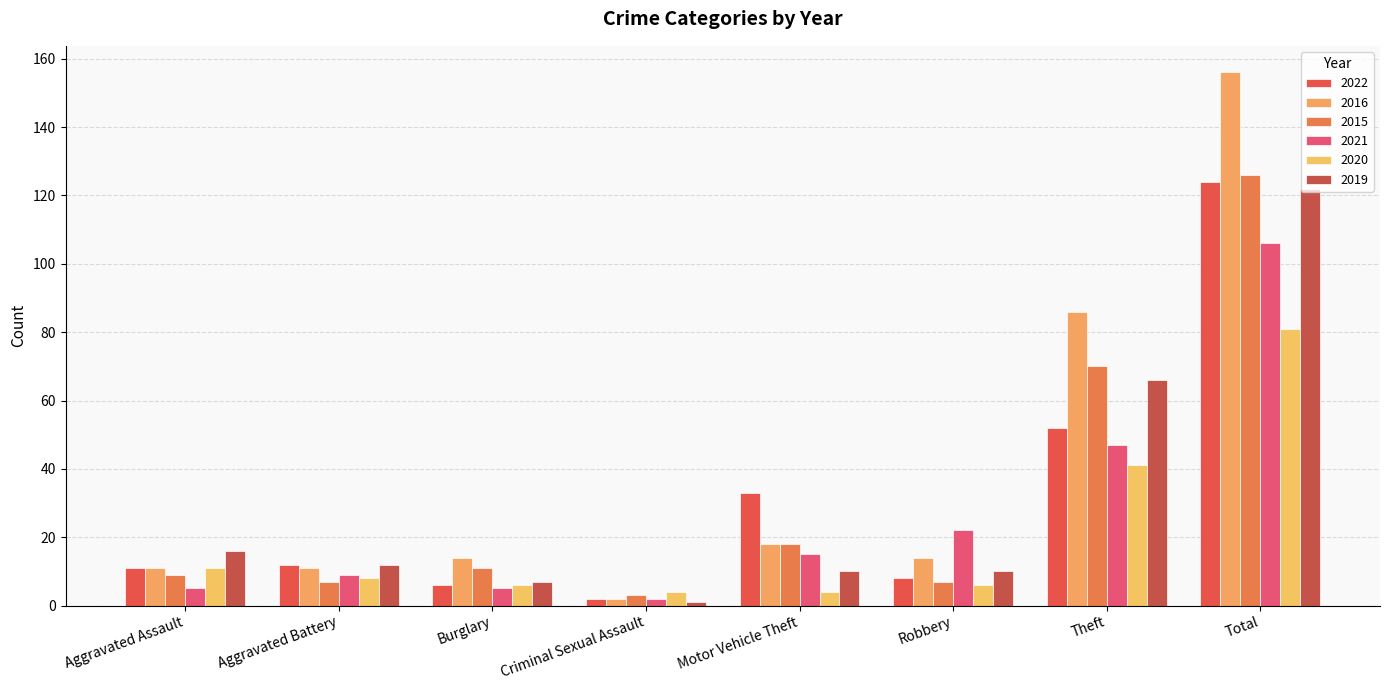

What is the average value of the 2015 series?

31